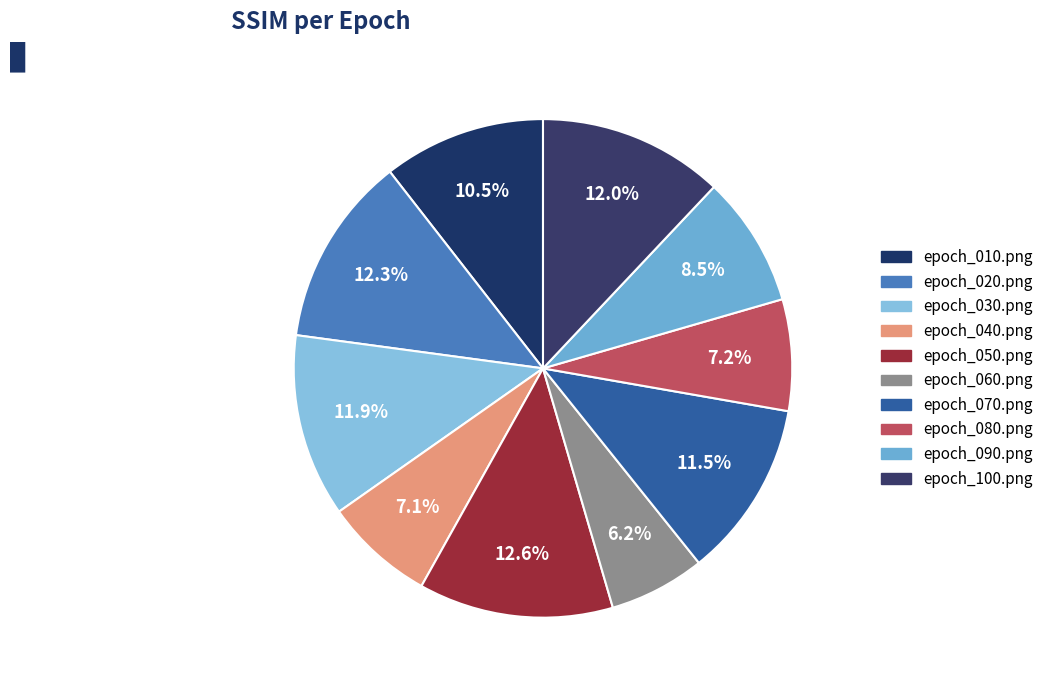

What percentage is NOT represented by epoch_080.png?

92.8%